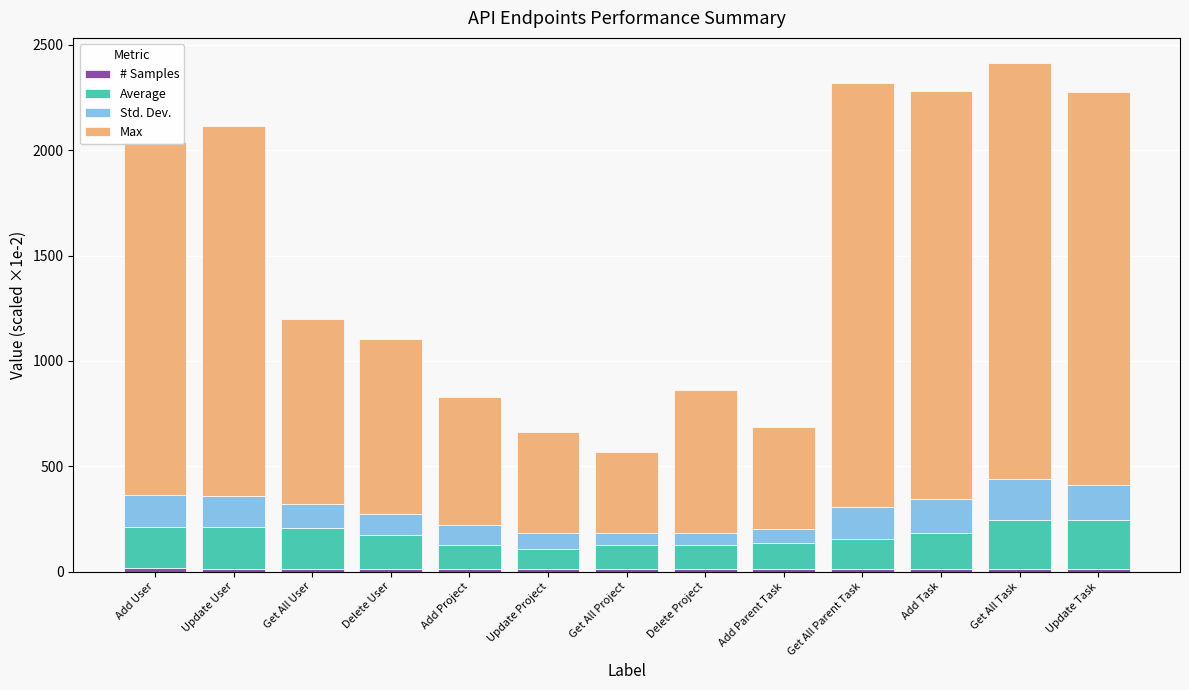

What is the label of the 3rd bar from the right?

Add Task